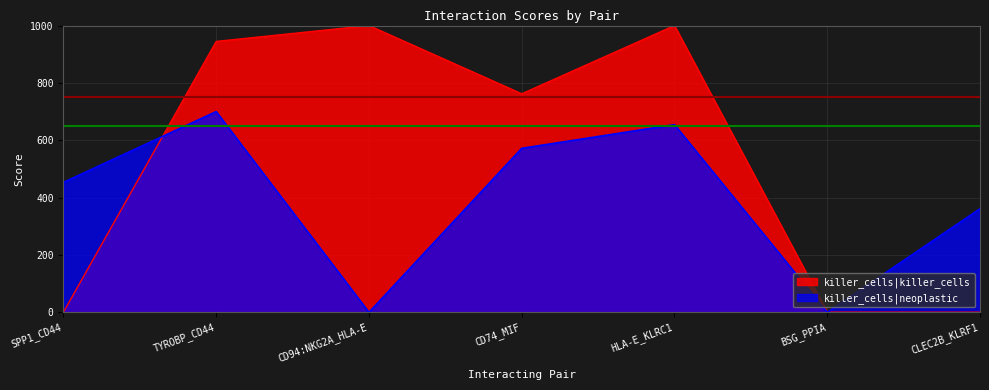

Which series has the widest spread of values?

killer_cells|killer_cells